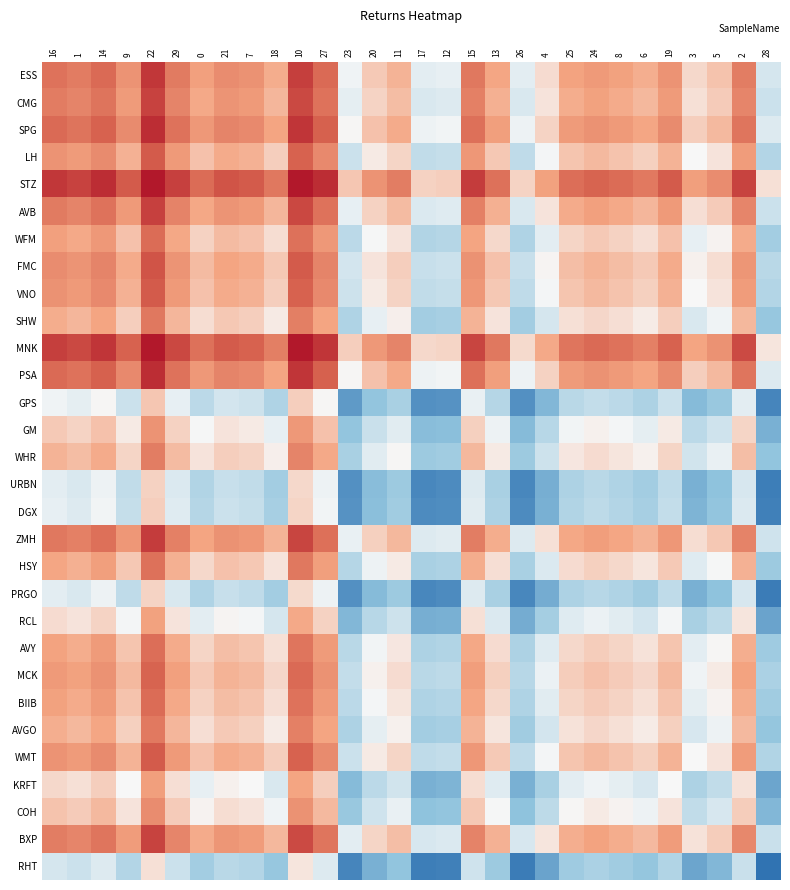

Reading left to right, extract all data points from this chart.

ESS: 16=0.1	1=0.1	14=0.1	9=0.1	22=0.1	29=0.1	0=0.0	21=0.1	7=0.1	18=0.0	10=0.1	27=0.1	23=0.0	20=0.0	11=0.0	17=0.0	12=0.0	15=0.1	13=0.0	26=0.0	4=0.0	25=0.0	24=0.1	8=0.0	6=0.0	19=0.1	3=0.0	5=0.0	2=0.1	28=0.0
CMG: 16=0.1	1=0.1	14=0.1	9=0.1	22=0.1	29=0.1	0=0.0	21=0.1	7=0.1	18=0.0	10=0.1	27=0.1	23=0.0	20=0.0	11=0.0	17=0.0	12=0.0	15=0.1	13=0.0	26=0.0	4=0.0	25=0.0	24=0.0	8=0.0	6=0.0	19=0.1	3=0.0	5=0.0	2=0.1	28=0.0
SPG: 16=0.1	1=0.1	14=0.1	9=0.1	22=0.1	29=0.1	0=0.1	21=0.1	7=0.1	18=0.0	10=0.1	27=0.1	23=0.0	20=0.0	11=0.0	17=0.0	12=0.0	15=0.1	13=0.0	26=0.0	4=0.0	25=0.1	24=0.1	8=0.1	6=0.0	19=0.1	3=0.0	5=0.0	2=0.1	28=0.0
LH: 16=0.1	1=0.1	14=0.1	9=0.0	22=0.1	29=0.1	0=0.0	21=0.0	7=0.0	18=0.0	10=0.1	27=0.1	23=0.0	20=0.0	11=0.0	17=0.0	12=0.0	15=0.1	13=0.0	26=0.0	4=0.0	25=0.0	24=0.0	8=0.0	6=0.0	19=0.0	3=0.0	5=0.0	2=0.0	28=0.0
STZ: 16=0.1	1=0.1	14=0.1	9=0.1	22=0.1	29=0.1	0=0.1	21=0.1	7=0.1	18=0.1	10=0.1	27=0.1	23=0.0	20=0.1	11=0.1	17=0.0	12=0.0	15=0.1	13=0.1	26=0.0	4=0.0	25=0.1	24=0.1	8=0.1	6=0.1	19=0.1	3=0.0	5=0.1	2=0.1	28=0.0
AVB: 16=0.1	1=0.1	14=0.1	9=0.1	22=0.1	29=0.1	0=0.0	21=0.1	7=0.1	18=0.0	10=0.1	27=0.1	23=0.0	20=0.0	11=0.0	17=0.0	12=0.0	15=0.1	13=0.0	26=0.0	4=0.0	25=0.0	24=0.0	8=0.0	6=0.0	19=0.1	3=0.0	5=0.0	2=0.1	28=0.0
WFM: 16=0.0	1=0.0	14=0.1	9=0.0	22=0.1	29=0.0	0=0.0	21=0.0	7=0.0	18=0.0	10=0.1	27=0.1	23=0.0	20=0.0	11=0.0	17=0.0	12=0.0	15=0.0	13=0.0	26=0.0	4=0.0	25=0.0	24=0.0	8=0.0	6=0.0	19=0.0	3=0.0	5=0.0	2=0.0	28=0.0
FMC: 16=0.1	1=0.1	14=0.1	9=0.0	22=0.1	29=0.1	0=0.0	21=0.0	7=0.0	18=0.0	10=0.1	27=0.1	23=0.0	20=0.0	11=0.0	17=0.0	12=0.0	15=0.1	13=0.0	26=0.0	4=0.0	25=0.0	24=0.0	8=0.0	6=0.0	19=0.0	3=0.0	5=0.0	2=0.1	28=0.0
VNO: 16=0.1	1=0.1	14=0.1	9=0.0	22=0.1	29=0.1	0=0.0	21=0.0	7=0.0	18=0.0	10=0.1	27=0.1	23=0.0	20=0.0	11=0.0	17=0.0	12=0.0	15=0.1	13=0.0	26=0.0	4=0.0	25=0.0	24=0.0	8=0.0	6=0.0	19=0.0	3=0.0	5=0.0	2=0.0	28=0.0
SHW: 16=0.0	1=0.0	14=0.0	9=0.0	22=0.1	29=0.0	0=0.0	21=0.0	7=0.0	18=0.0	10=0.1	27=0.0	23=0.0	20=0.0	11=0.0	17=0.0	12=0.0	15=0.0	13=0.0	26=0.0	4=0.0	25=0.0	24=0.0	8=0.0	6=0.0	19=0.0	3=0.0	5=0.0	2=0.0	28=0.0
MNK: 16=0.1	1=0.1	14=0.1	9=0.1	22=0.1	29=0.1	0=0.1	21=0.1	7=0.1	18=0.1	10=0.1	27=0.1	23=0.0	20=0.1	11=0.1	17=0.0	12=0.0	15=0.1	13=0.1	26=0.0	4=0.0	25=0.1	24=0.1	8=0.1	6=0.1	19=0.1	3=0.0	5=0.1	2=0.1	28=0.0
PSA: 16=0.1	1=0.1	14=0.1	9=0.1	22=0.1	29=0.1	0=0.1	21=0.1	7=0.1	18=0.0	10=0.1	27=0.1	23=0.0	20=0.0	11=0.0	17=0.0	12=0.0	15=0.1	13=0.0	26=0.0	4=0.0	25=0.1	24=0.1	8=0.1	6=0.0	19=0.1	3=0.0	5=0.0	2=0.1	28=0.0
GPS: 16=0.0	1=0.0	14=0.0	9=0.0	22=0.0	29=0.0	0=0.0	21=0.0	7=0.0	18=0.0	10=0.0	27=0.0	23=-0.0	20=-0.0	11=0.0	17=-0.0	12=-0.0	15=0.0	13=0.0	26=-0.0	4=-0.0	25=0.0	24=0.0	8=0.0	6=0.0	19=0.0	3=-0.0	5=0.0	2=0.0	28=-0.0
GM: 16=0.0	1=0.0	14=0.0	9=0.0	22=0.1	29=0.0	0=0.0	21=0.0	7=0.0	18=0.0	10=0.1	27=0.0	23=-0.0	20=0.0	11=0.0	17=-0.0	12=-0.0	15=0.0	13=0.0	26=-0.0	4=0.0	25=0.0	24=0.0	8=0.0	6=0.0	19=0.0	3=0.0	5=0.0	2=0.0	28=-0.0
WHR: 16=0.0	1=0.0	14=0.0	9=0.0	22=0.1	29=0.0	0=0.0	21=0.0	7=0.0	18=0.0	10=0.1	27=0.0	23=0.0	20=0.0	11=0.0	17=0.0	12=0.0	15=0.0	13=0.0	26=0.0	4=0.0	25=0.0	24=0.0	8=0.0	6=0.0	19=0.0	3=0.0	5=0.0	2=0.0	28=-0.0
URBN: 16=0.0	1=0.0	14=0.0	9=0.0	22=0.0	29=0.0	0=0.0	21=0.0	7=0.0	18=0.0	10=0.0	27=0.0	23=-0.0	20=-0.0	11=0.0	17=-0.0	12=-0.0	15=0.0	13=0.0	26=-0.0	4=-0.0	25=0.0	24=0.0	8=0.0	6=0.0	19=0.0	3=-0.0	5=-0.0	2=0.0	28=-0.0
DGX: 16=0.0	1=0.0	14=0.0	9=0.0	22=0.0	29=0.0	0=0.0	21=0.0	7=0.0	18=0.0	10=0.0	27=0.0	23=-0.0	20=-0.0	11=0.0	17=-0.0	12=-0.0	15=0.0	13=0.0	26=-0.0	4=-0.0	25=0.0	24=0.0	8=0.0	6=0.0	19=0.0	3=-0.0	5=-0.0	2=0.0	28=-0.0
ZMH: 16=0.1	1=0.1	14=0.1	9=0.1	22=0.1	29=0.1	0=0.0	21=0.1	7=0.1	18=0.0	10=0.1	27=0.1	23=0.0	20=0.0	11=0.0	17=0.0	12=0.0	15=0.1	13=0.0	26=0.0	4=0.0	25=0.0	24=0.0	8=0.0	6=0.0	19=0.1	3=0.0	5=0.0	2=0.1	28=0.0
HSY: 16=0.0	1=0.0	14=0.0	9=0.0	22=0.1	29=0.0	0=0.0	21=0.0	7=0.0	18=0.0	10=0.1	27=0.0	23=0.0	20=0.0	11=0.0	17=0.0	12=0.0	15=0.0	13=0.0	26=0.0	4=0.0	25=0.0	24=0.0	8=0.0	6=0.0	19=0.0	3=0.0	5=0.0	2=0.0	28=0.0
PRGO: 16=0.0	1=0.0	14=0.0	9=0.0	22=0.0	29=0.0	0=0.0	21=0.0	7=0.0	18=0.0	10=0.0	27=0.0	23=-0.0	20=-0.0	11=0.0	17=-0.0	12=-0.0	15=0.0	13=0.0	26=-0.0	4=-0.0	25=0.0	24=0.0	8=0.0	6=0.0	19=0.0	3=-0.0	5=-0.0	2=0.0	28=-0.0
RCL: 16=0.0	1=0.0	14=0.0	9=0.0	22=0.0	29=0.0	0=0.0	21=0.0	7=0.0	18=0.0	10=0.0	27=0.0	23=-0.0	20=0.0	11=0.0	17=-0.0	12=-0.0	15=0.0	13=0.0	26=-0.0	4=0.0	25=0.0	24=0.0	8=0.0	6=0.0	19=0.0	3=0.0	5=0.0	2=0.0	28=-0.0
AVY: 16=0.0	1=0.0	14=0.1	9=0.0	22=0.1	29=0.0	0=0.0	21=0.0	7=0.0	18=0.0	10=0.1	27=0.1	23=0.0	20=0.0	11=0.0	17=0.0	12=0.0	15=0.0	13=0.0	26=0.0	4=0.0	25=0.0	24=0.0	8=0.0	6=0.0	19=0.0	3=0.0	5=0.0	2=0.0	28=0.0
MCK: 16=0.1	1=0.0	14=0.1	9=0.0	22=0.1	29=0.0	0=0.0	21=0.0	7=0.0	18=0.0	10=0.1	27=0.1	23=0.0	20=0.0	11=0.0	17=0.0	12=0.0	15=0.0	13=0.0	26=0.0	4=0.0	25=0.0	24=0.0	8=0.0	6=0.0	19=0.0	3=0.0	5=0.0	2=0.0	28=0.0
BIIB: 16=0.0	1=0.0	14=0.1	9=0.0	22=0.1	29=0.0	0=0.0	21=0.0	7=0.0	18=0.0	10=0.1	27=0.1	23=0.0	20=0.0	11=0.0	17=0.0	12=0.0	15=0.0	13=0.0	26=0.0	4=0.0	25=0.0	24=0.0	8=0.0	6=0.0	19=0.0	3=0.0	5=0.0	2=0.0	28=0.0
AVGO: 16=0.0	1=0.0	14=0.0	9=0.0	22=0.1	29=0.0	0=0.0	21=0.0	7=0.0	18=0.0	10=0.1	27=0.0	23=0.0	20=0.0	11=0.0	17=0.0	12=0.0	15=0.0	13=0.0	26=0.0	4=0.0	25=0.0	24=0.0	8=0.0	6=0.0	19=0.0	3=0.0	5=0.0	2=0.0	28=0.0
WMT: 16=0.1	1=0.1	14=0.1	9=0.0	22=0.1	29=0.1	0=0.0	21=0.0	7=0.0	18=0.0	10=0.1	27=0.1	23=0.0	20=0.0	11=0.0	17=0.0	12=0.0	15=0.1	13=0.0	26=0.0	4=0.0	25=0.0	24=0.0	8=0.0	6=0.0	19=0.0	3=0.0	5=0.0	2=0.0	28=0.0
KRFT: 16=0.0	1=0.0	14=0.0	9=0.0	22=0.0	29=0.0	0=0.0	21=0.0	7=0.0	18=0.0	10=0.0	27=0.0	23=-0.0	20=0.0	11=0.0	17=-0.0	12=-0.0	15=0.0	13=0.0	26=-0.0	4=0.0	25=0.0	24=0.0	8=0.0	6=0.0	19=0.0	3=0.0	5=0.0	2=0.0	28=-0.0
COH: 16=0.0	1=0.0	14=0.0	9=0.0	22=0.1	29=0.0	0=0.0	21=0.0	7=0.0	18=0.0	10=0.1	27=0.0	23=0.0	20=0.0	11=0.0	17=-0.0	12=-0.0	15=0.0	13=0.0	26=-0.0	4=0.0	25=0.0	24=0.0	8=0.0	6=0.0	19=0.0	3=0.0	5=0.0	2=0.0	28=-0.0
BXP: 16=0.1	1=0.1	14=0.1	9=0.0	22=0.1	29=0.1	0=0.0	21=0.1	7=0.0	18=0.0	10=0.1	27=0.1	23=0.0	20=0.0	11=0.0	17=0.0	12=0.0	15=0.1	13=0.0	26=0.0	4=0.0	25=0.0	24=0.0	8=0.0	6=0.0	19=0.0	3=0.0	5=0.0	2=0.1	28=0.0
RHT: 16=0.0	1=0.0	14=0.0	9=0.0	22=0.0	29=0.0	0=0.0	21=0.0	7=0.0	18=0.0	10=0.0	27=0.0	23=-0.0	20=-0.0	11=-0.0	17=-0.0	12=-0.0	15=0.0	13=0.0	26=-0.0	4=-0.0	25=0.0	24=0.0	8=0.0	6=0.0	19=0.0	3=-0.0	5=-0.0	2=0.0	28=-0.0